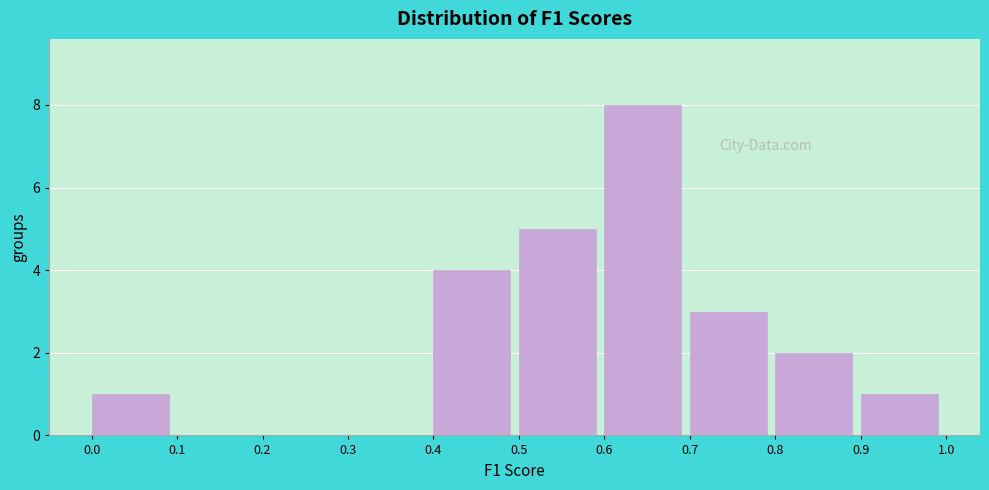

Reading left to right, list every bar in this chart as the range it spans on the x-axis followed by its height. The values are not printed on the chart, so give them approximately, as read against the axis.

0.0 to 0.1: 1
0.1 to 0.2: 0
0.2 to 0.3: 0
0.3 to 0.4: 0
0.4 to 0.5: 4
0.5 to 0.6: 5
0.6 to 0.7: 8
0.7 to 0.8: 3
0.8 to 0.9: 2
0.9 to 1.0: 1